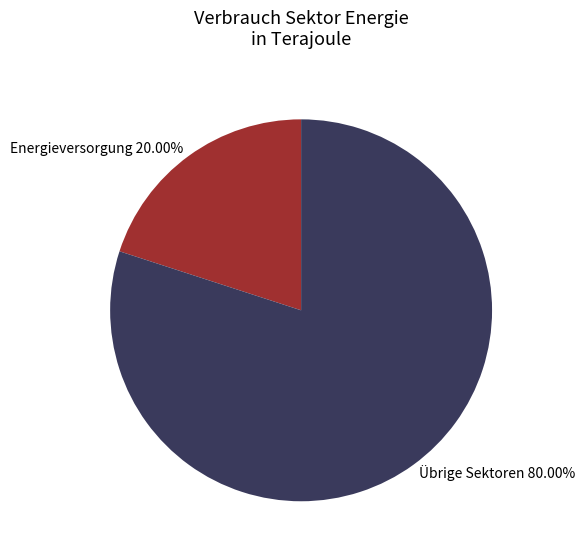

Do Übrige Sektoren 80.00% and Energieversorgung 20.00% together represent more than half of the pie?

Yes